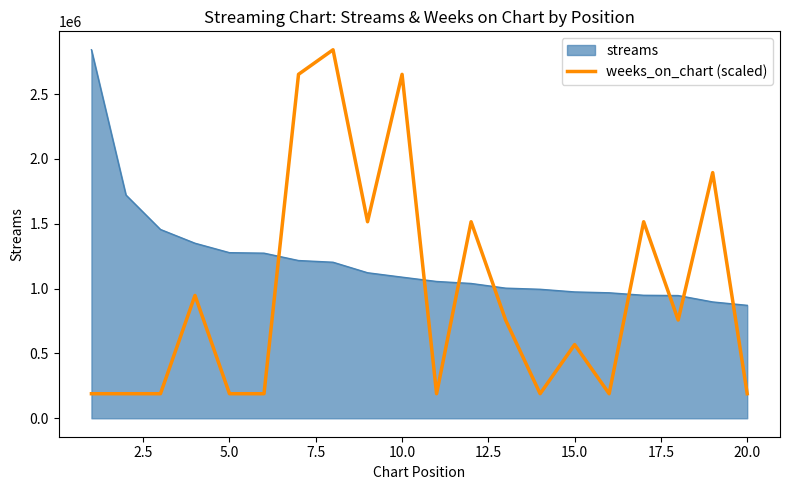

Which series has the largest total across all categories?

streams